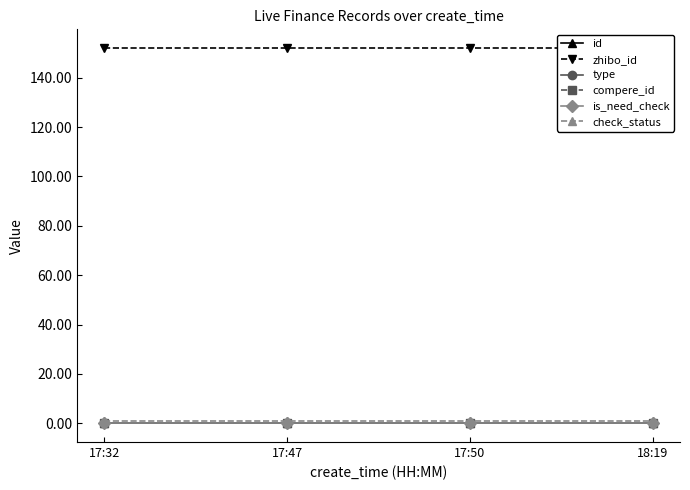

What position from the left is 18:19?

4